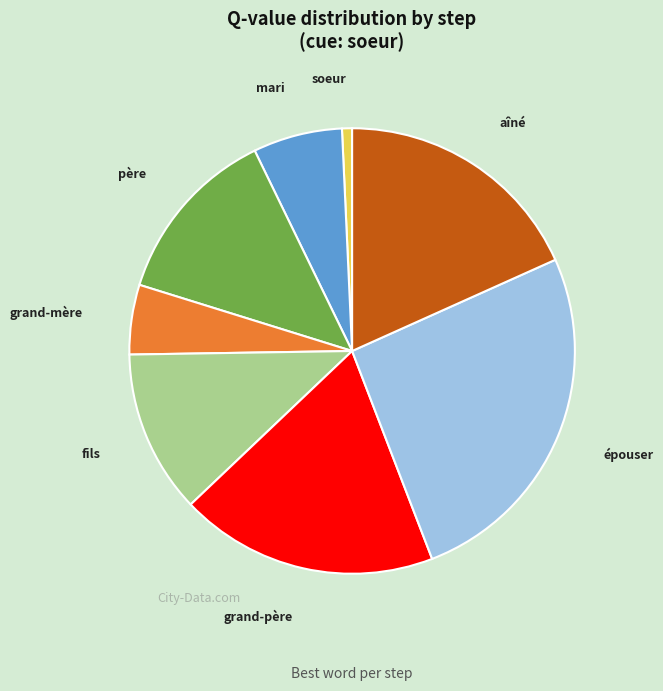

Is there a majority slice in this chart?

No